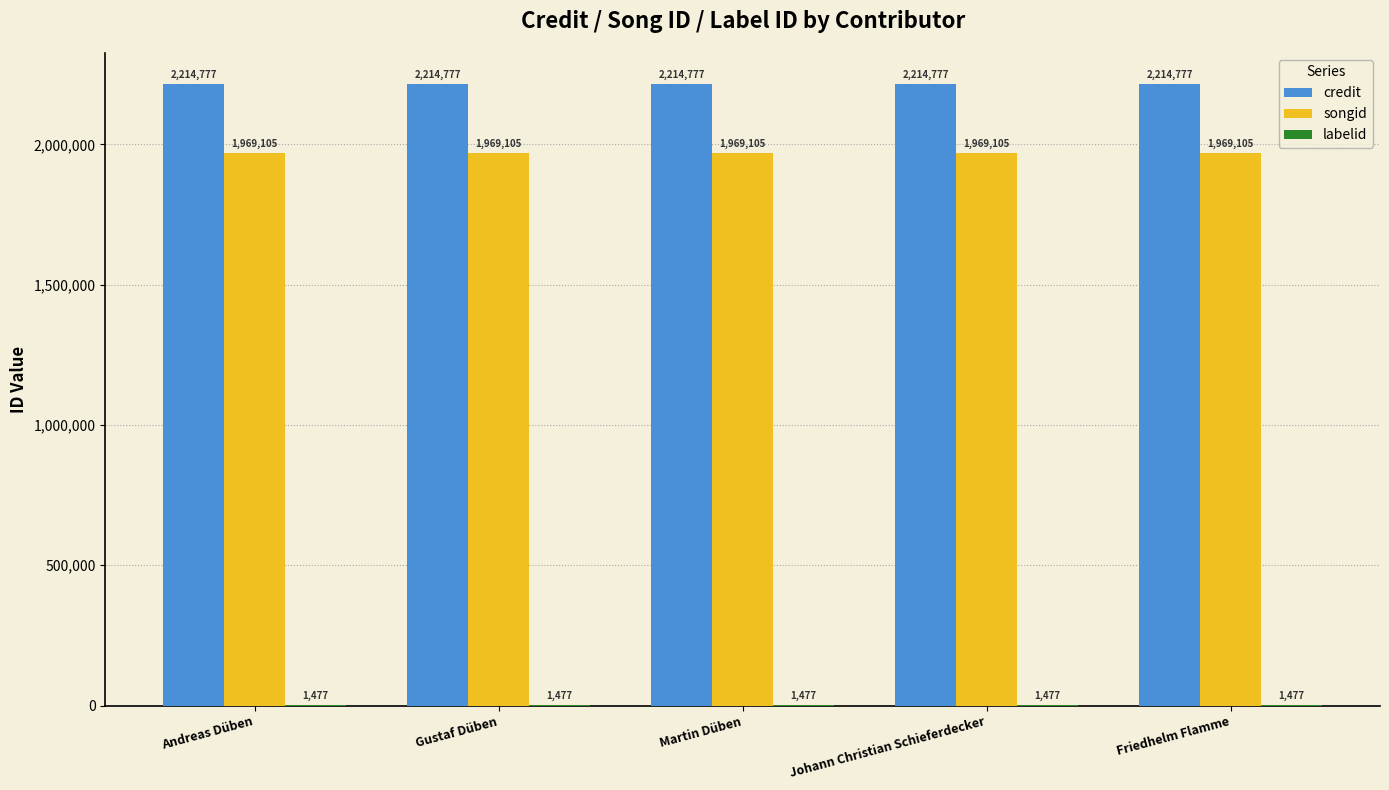

What is the maximum value for songid?

1969105